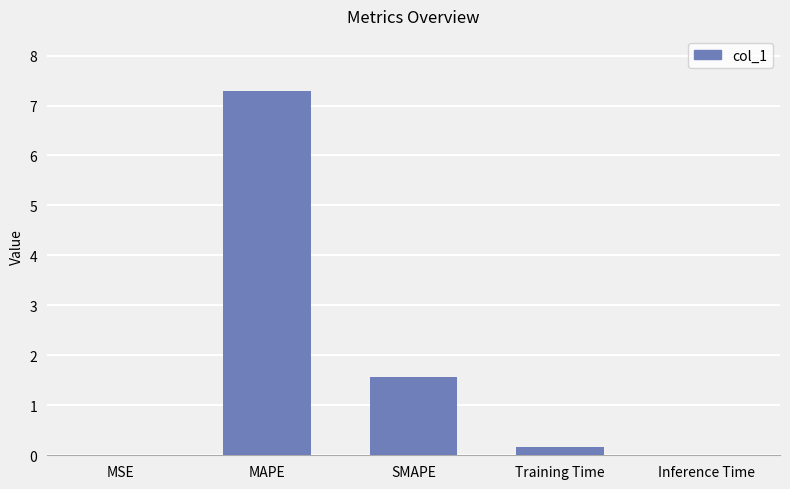

What is the greatest value displayed?

7.3